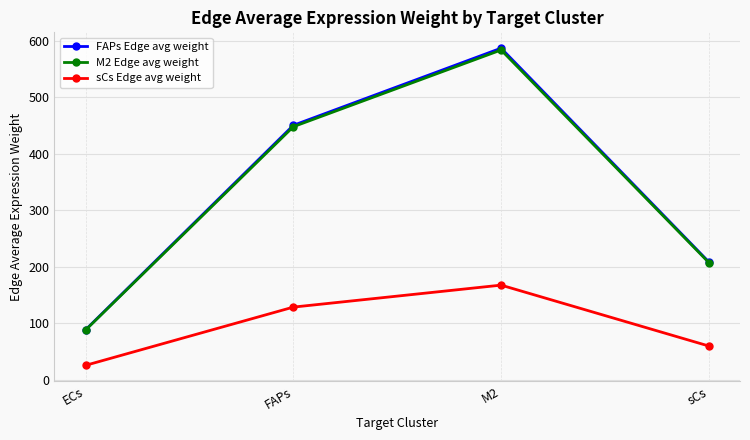

True or false: M2 Edge avg weight has a value of 447.6 at FAPs.

True